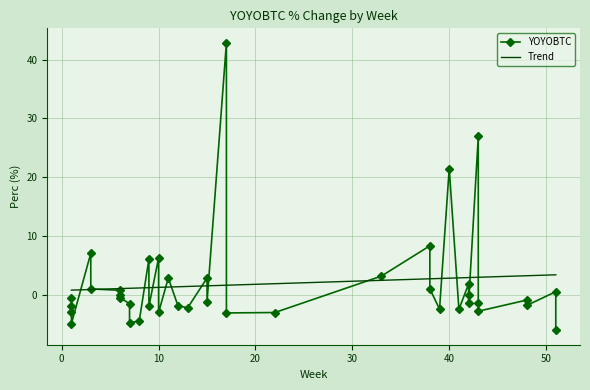

What is the maximum value shown in the chart?

42.9